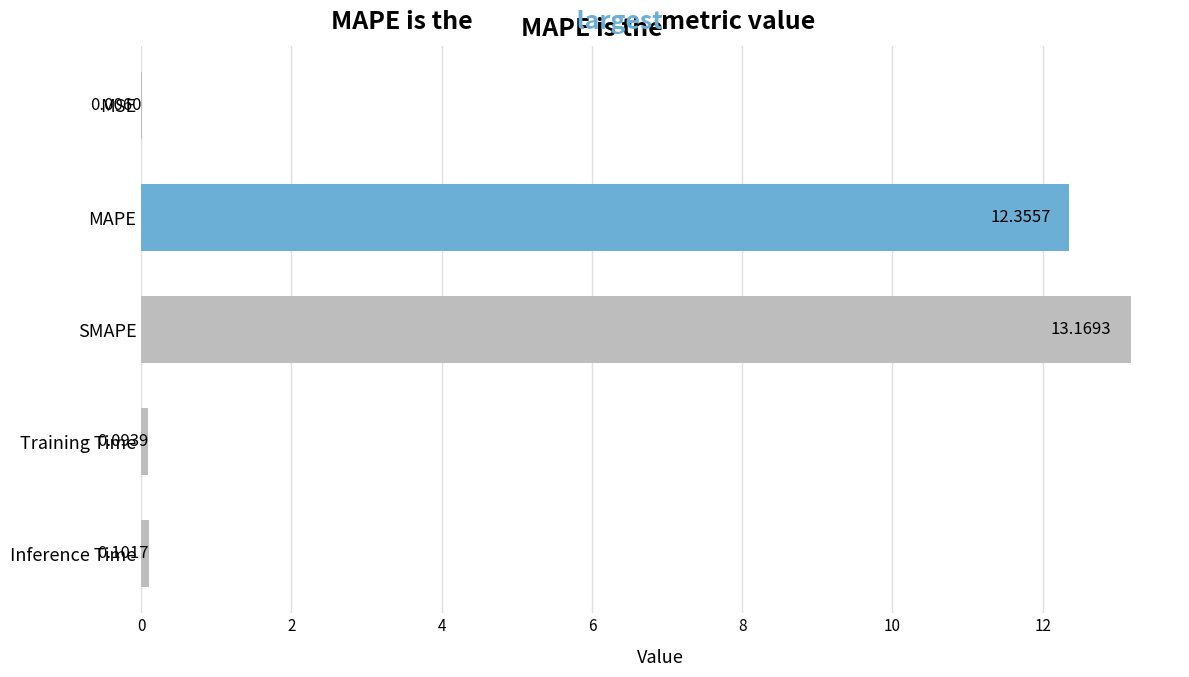

What is the sum of all values?

25.7